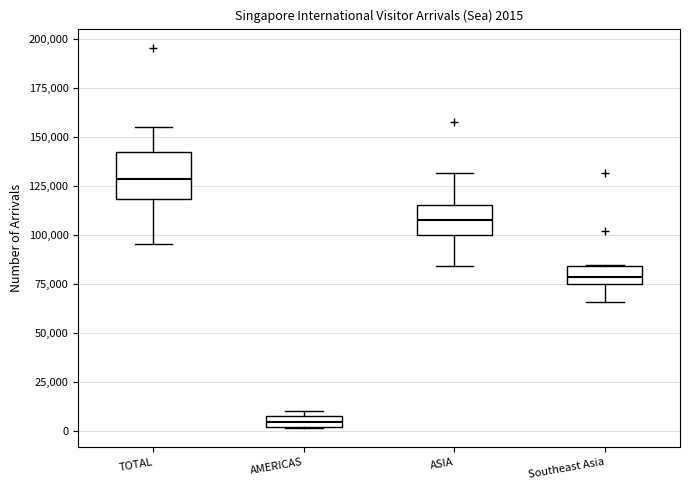

Comparing the boxes themselves (not the whiskers), which one is the tallest?

TOTAL